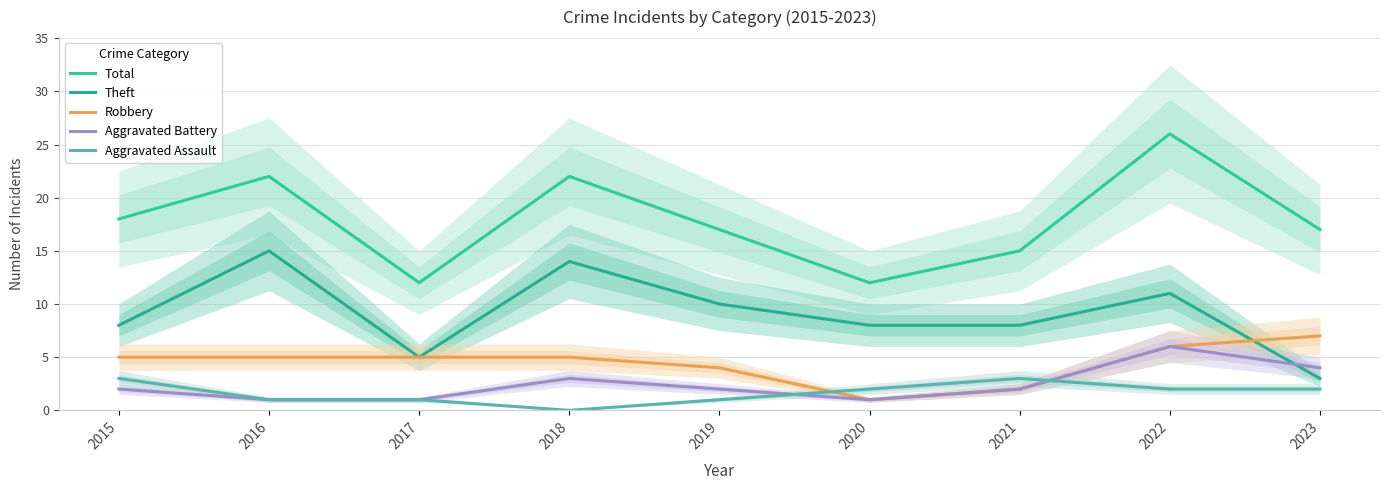

The Aggravated Battery series shows 1 at 2016. True or false?

True